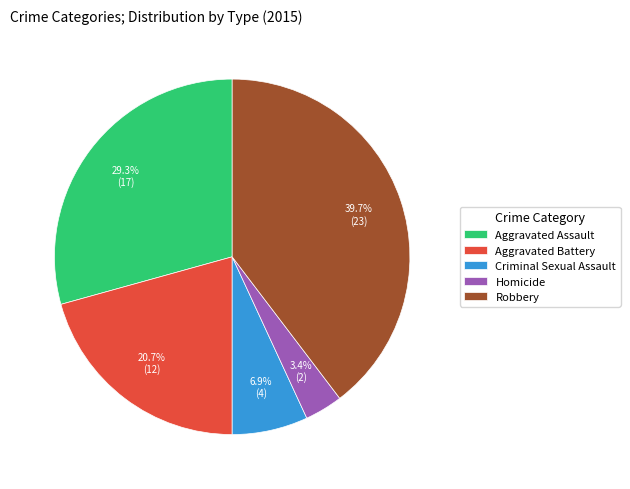

To the nearest percent, what is the average slice percentage?

20%